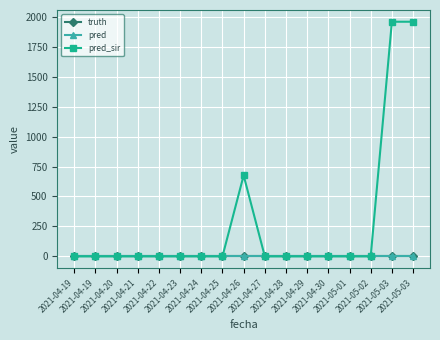

At which label is pred closest to 0?

2021-04-19